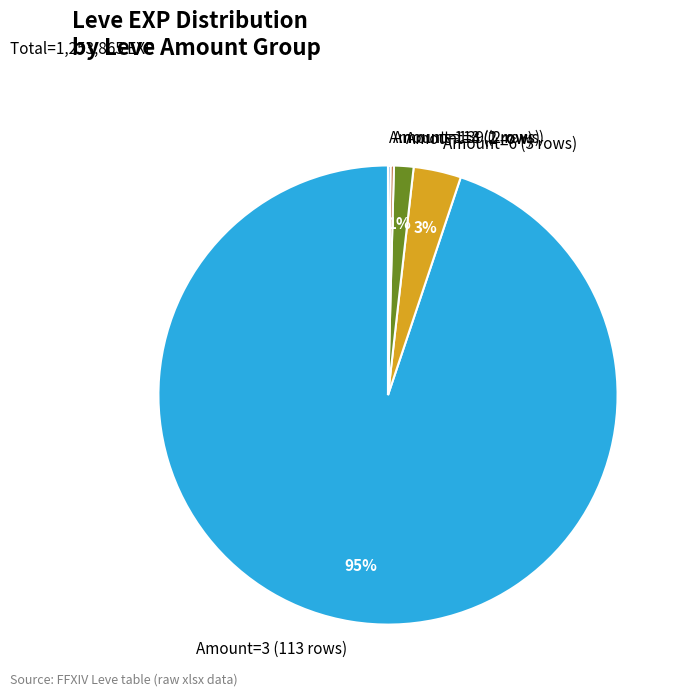

To the nearest percent, what percentage of the pie is Amount=4 (1 row)?

1%